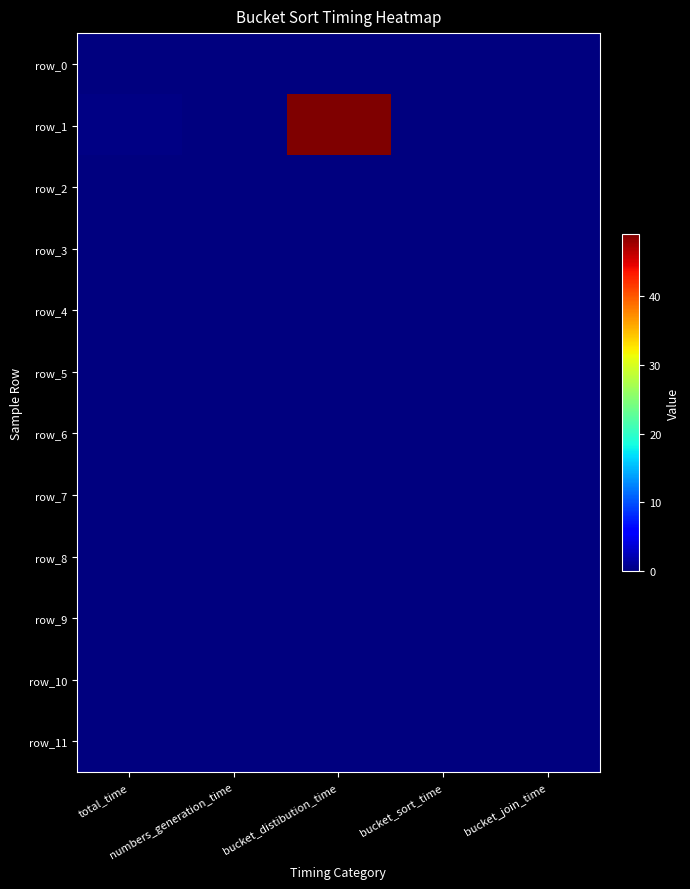

Is it true that row_1 equals 0.0 at numbers_generation_time?

False